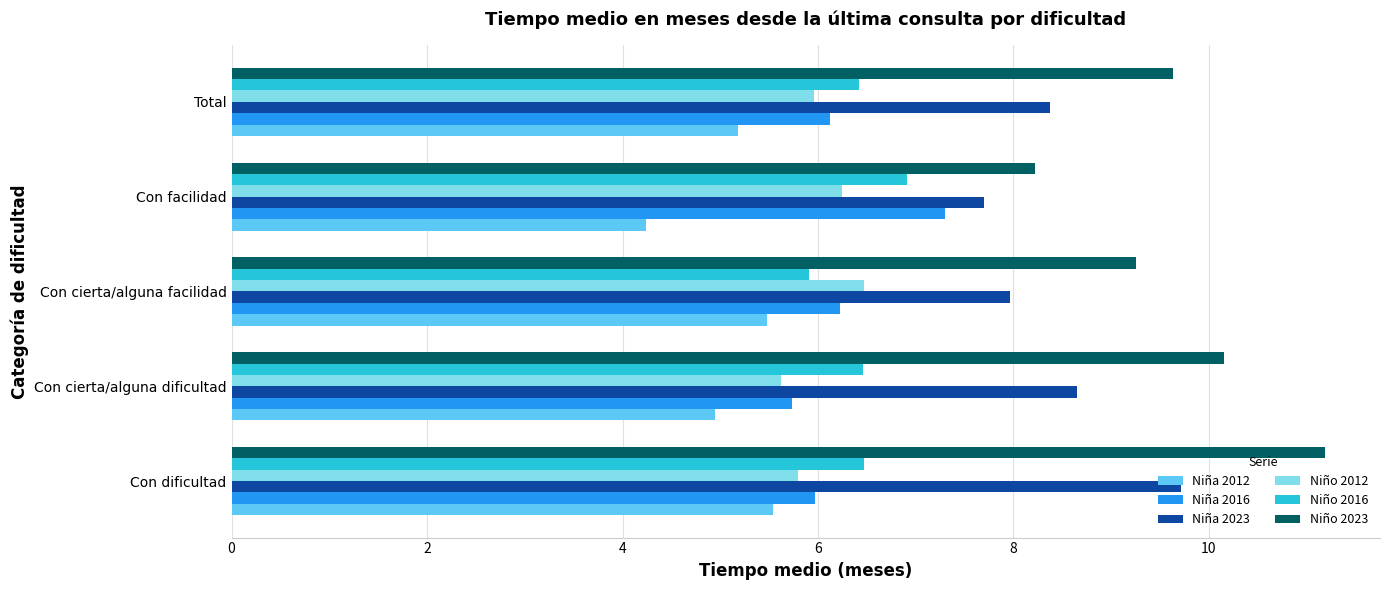

At which label does Niño 2023 reach its minimum?

Con facilidad